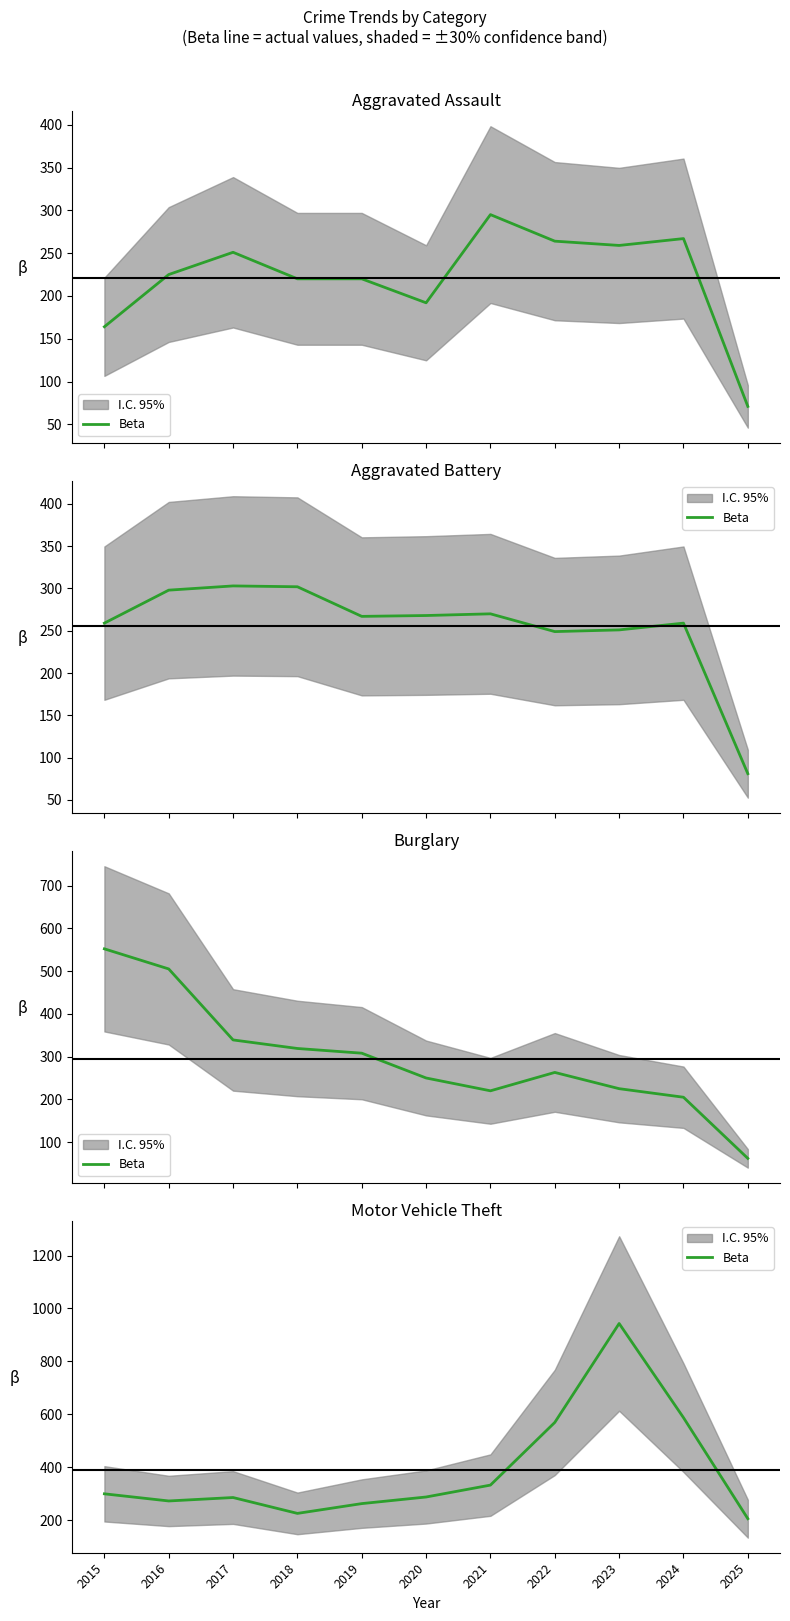

Reading left to right, extract all data points from this chart.

299	272	285	225	262	287	332	569	943	587	205